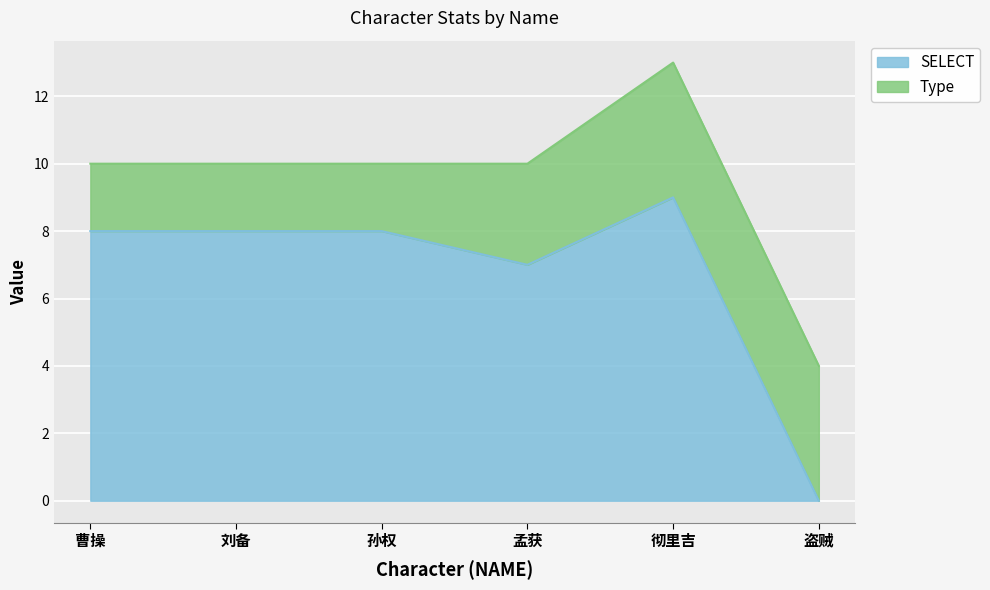

What is the value of the 4th point from the left?

7